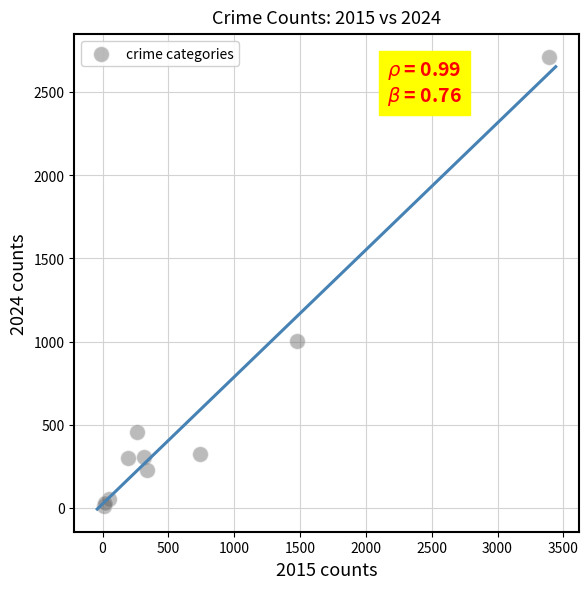

What Y value in the scatter plot is closest to 1362?

1002